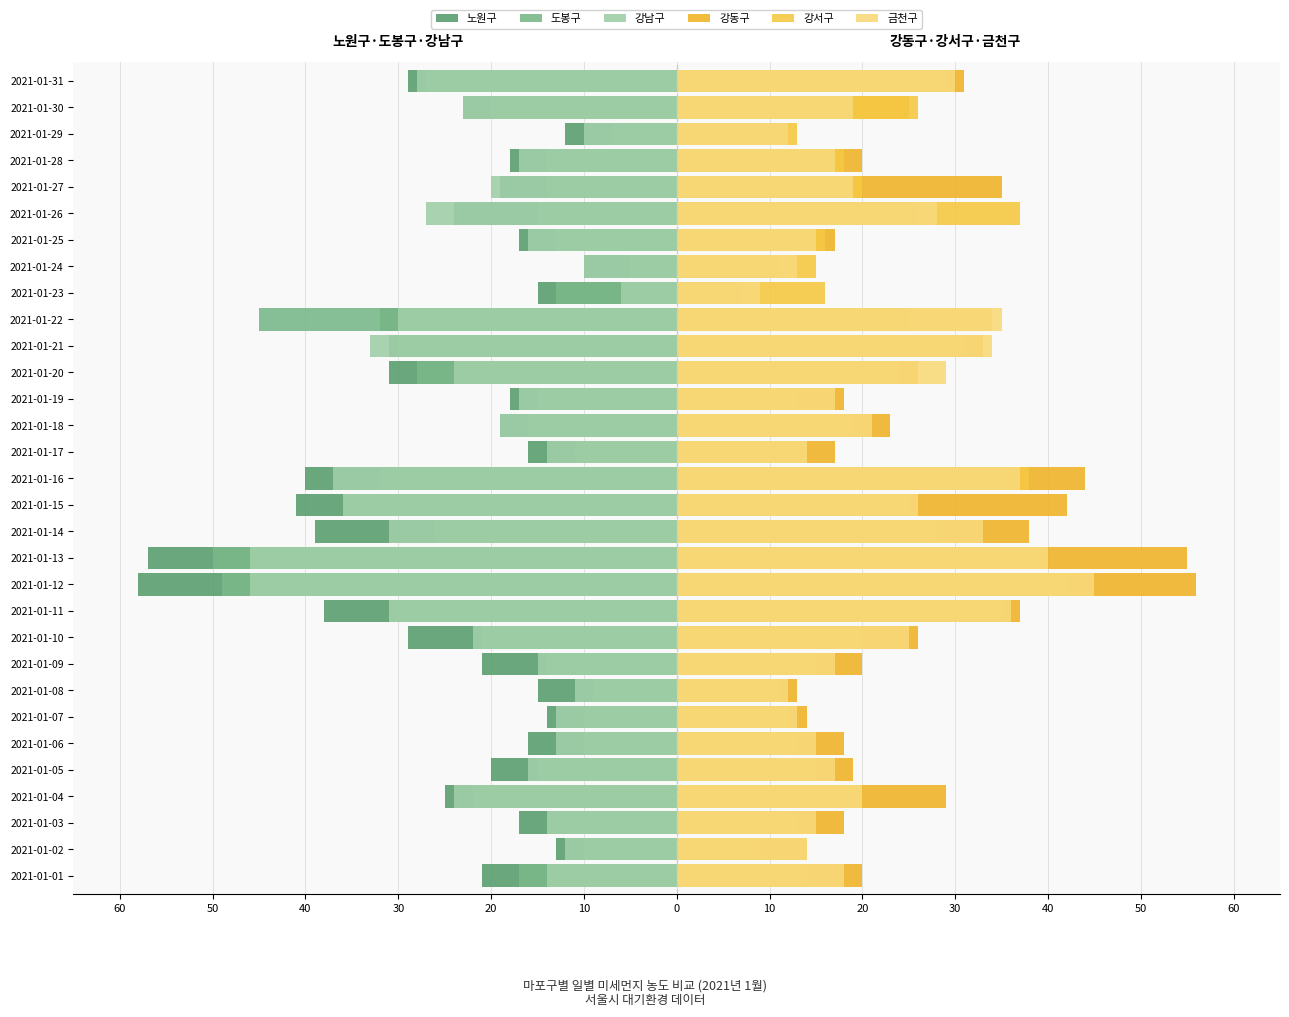

Between 2021-01-01 and 2021-01-18, which series saw the biggest shift?

강남구